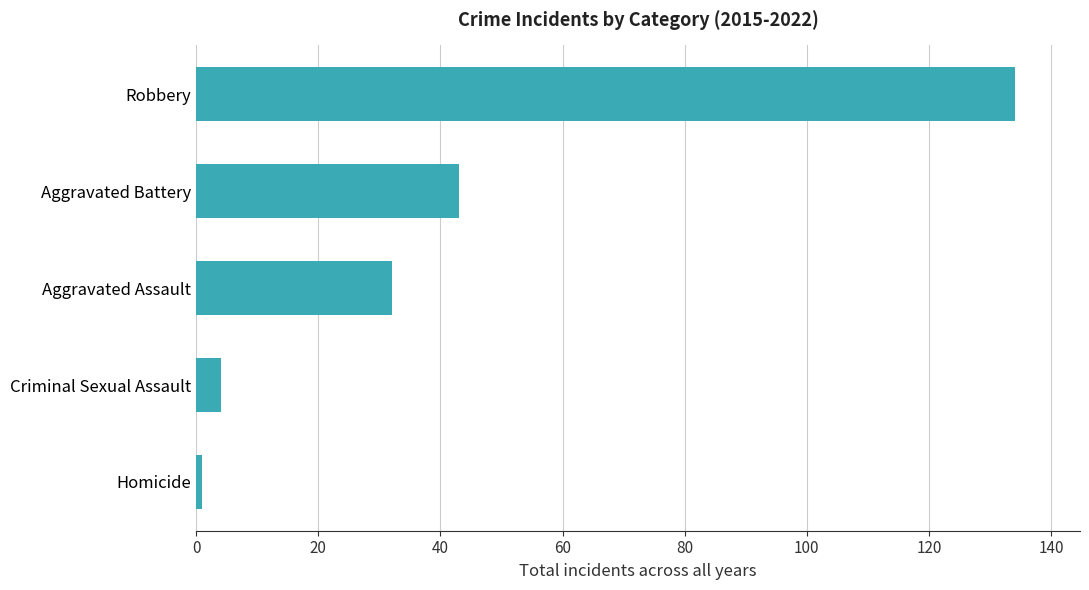

What is the greatest value displayed?

134